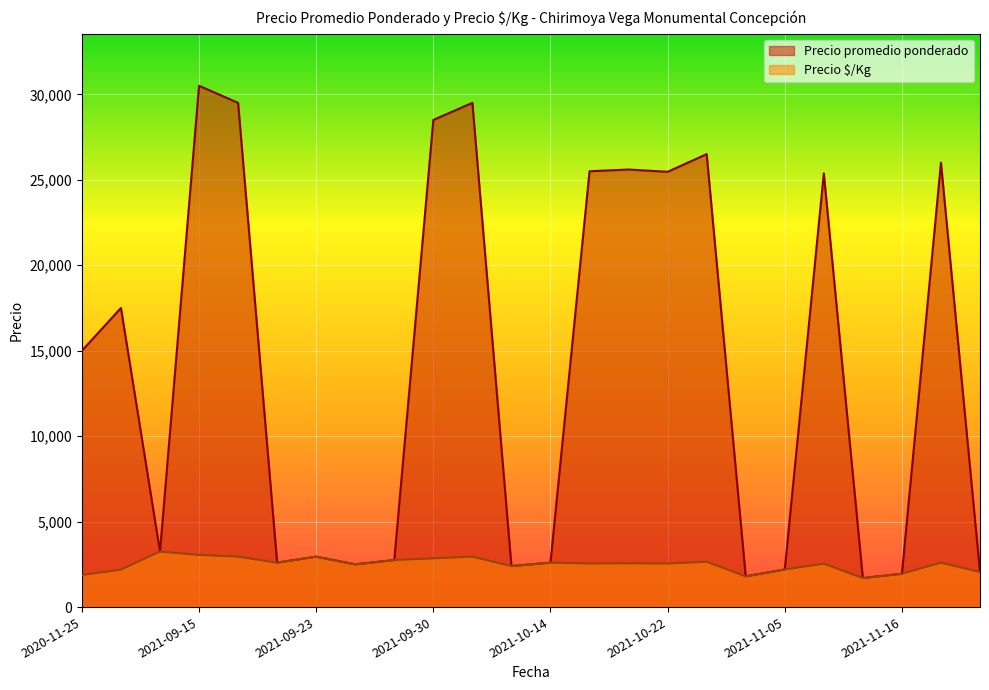

How many data points in Precio $/Kg are less than 2560?

12